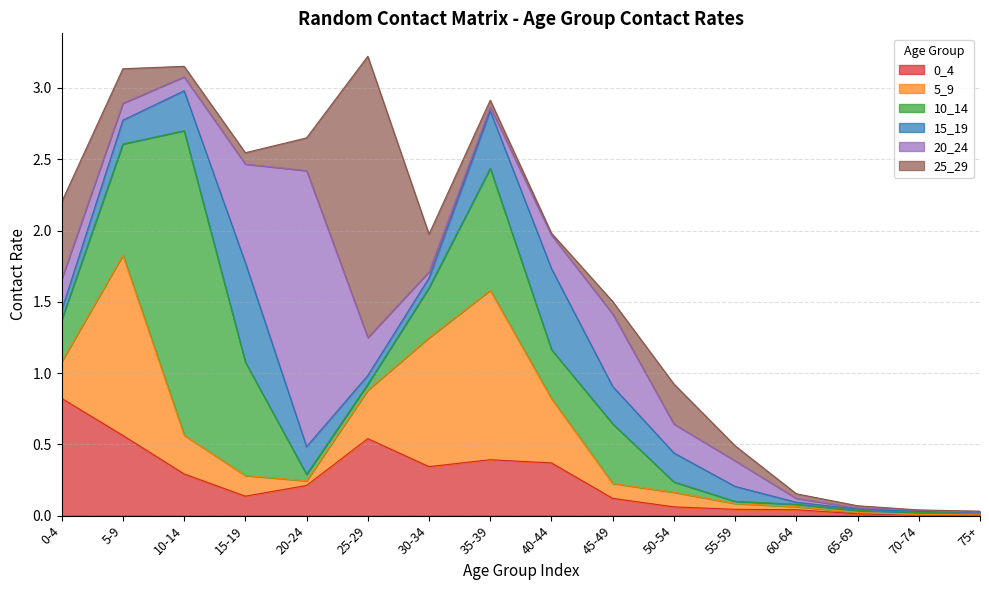

The 15_19 series shows 0.1 at 20-24. True or false?

False